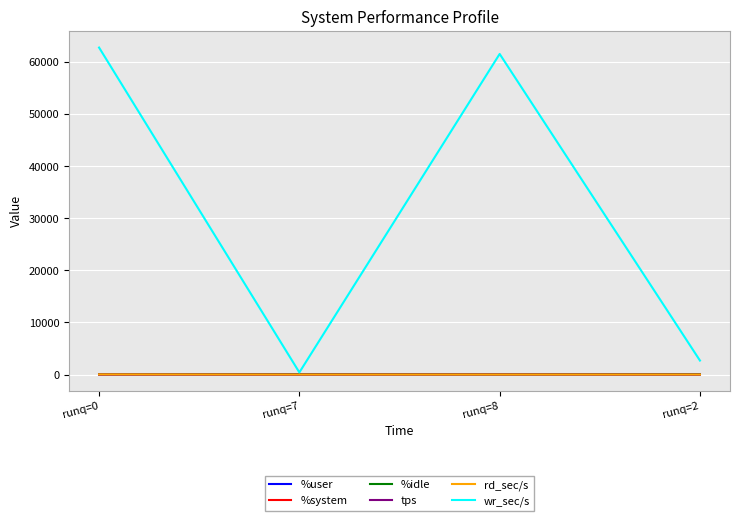

Count the number of data series in this chart.

6